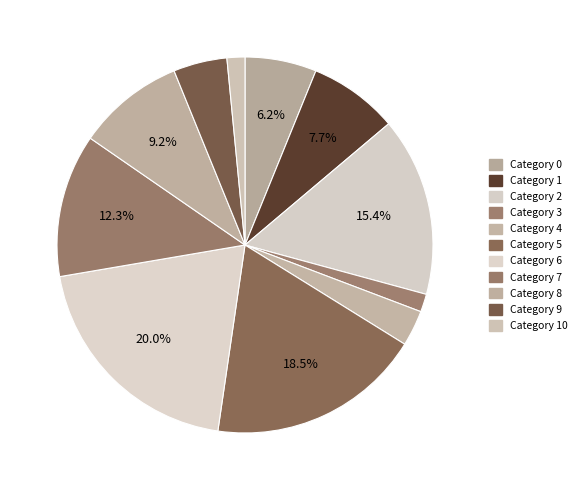

Is there any slice that represents more than half of the pie?

No